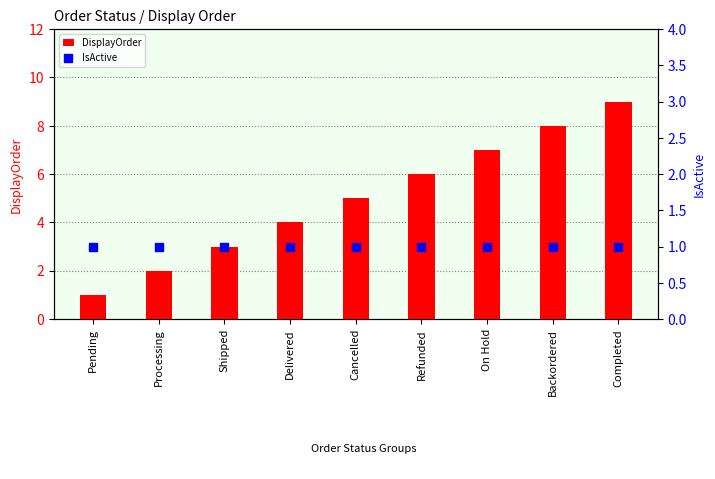

Which series has the widest spread of Y values?

DisplayOrder